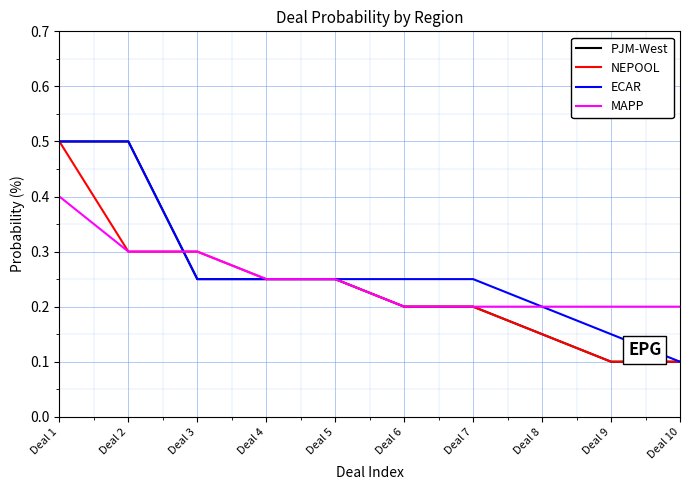

Between Deal 2 and Deal 7, which series saw the biggest shift?

PJM-West